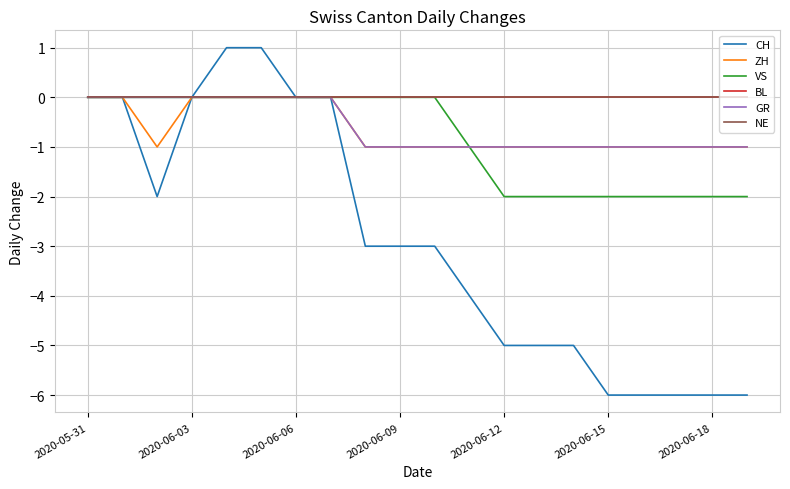

Is this an area chart (filled region under the line)?

No